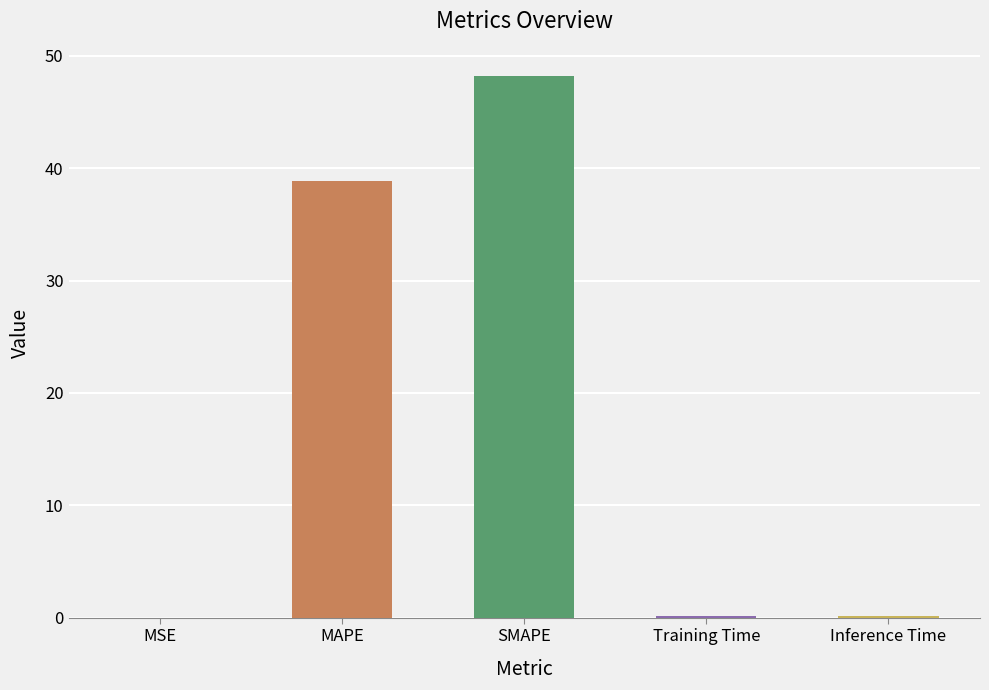

What is the change in value from MAPE to Inference Time?

-38.6